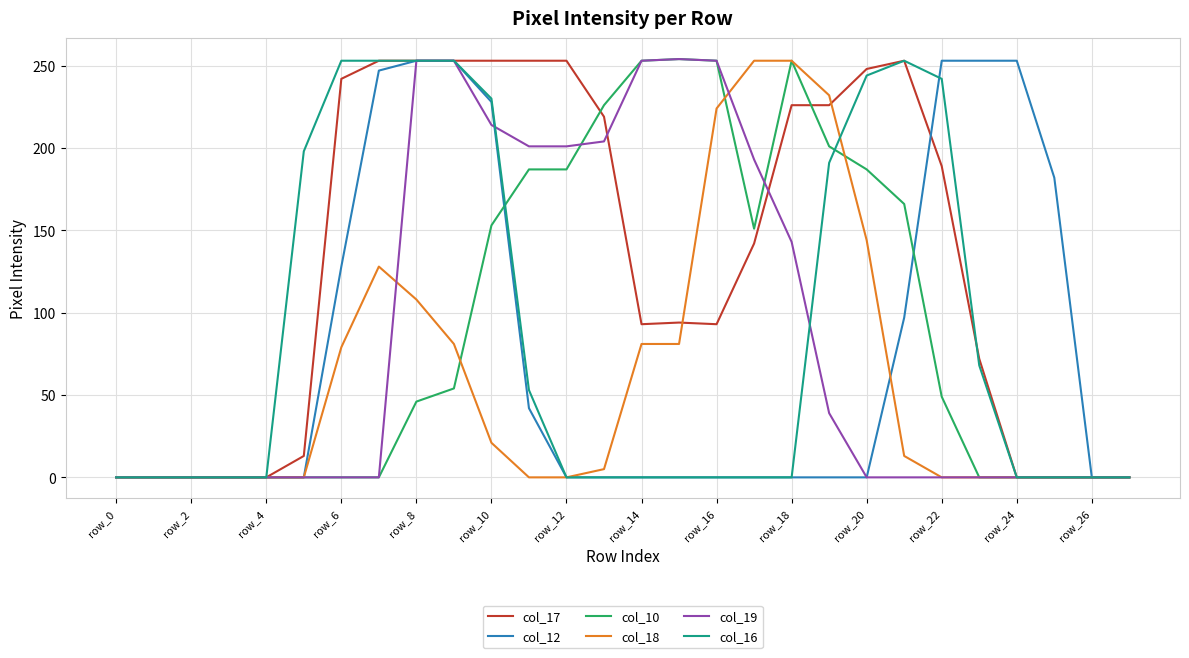

Which series has the largest total across all categories?

col_17